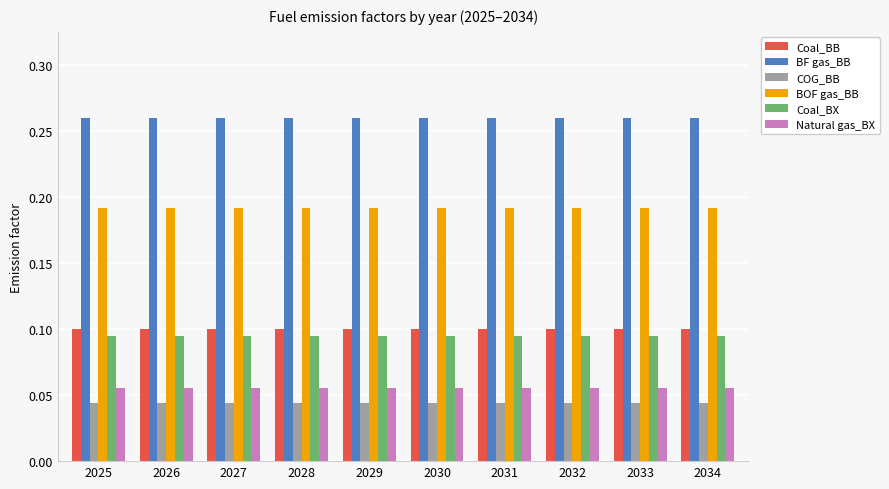

At how many categories does at least one series exceed 0?

10